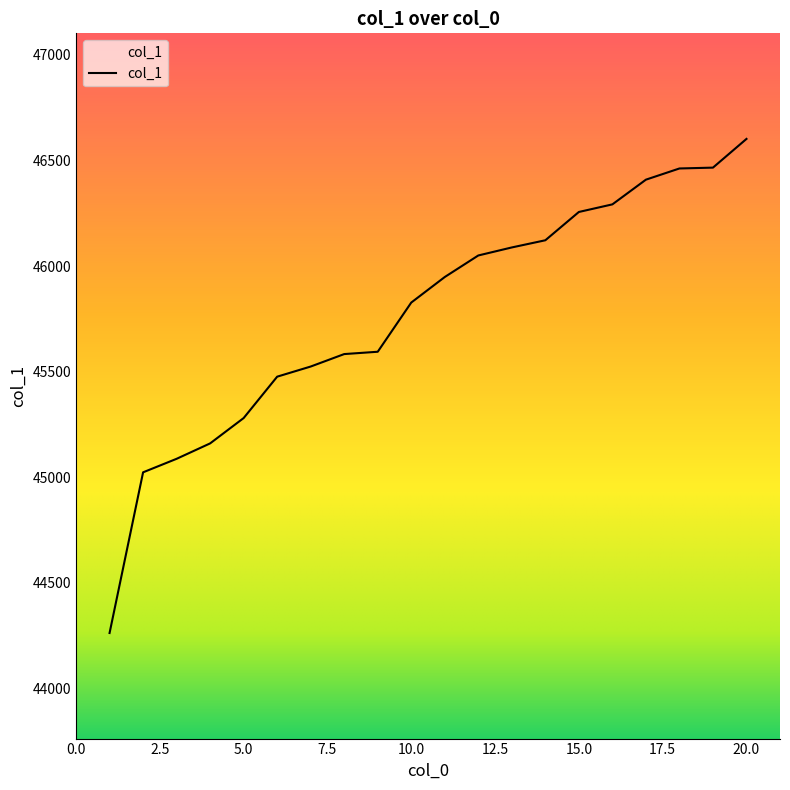

What is the greatest value displayed?

46602